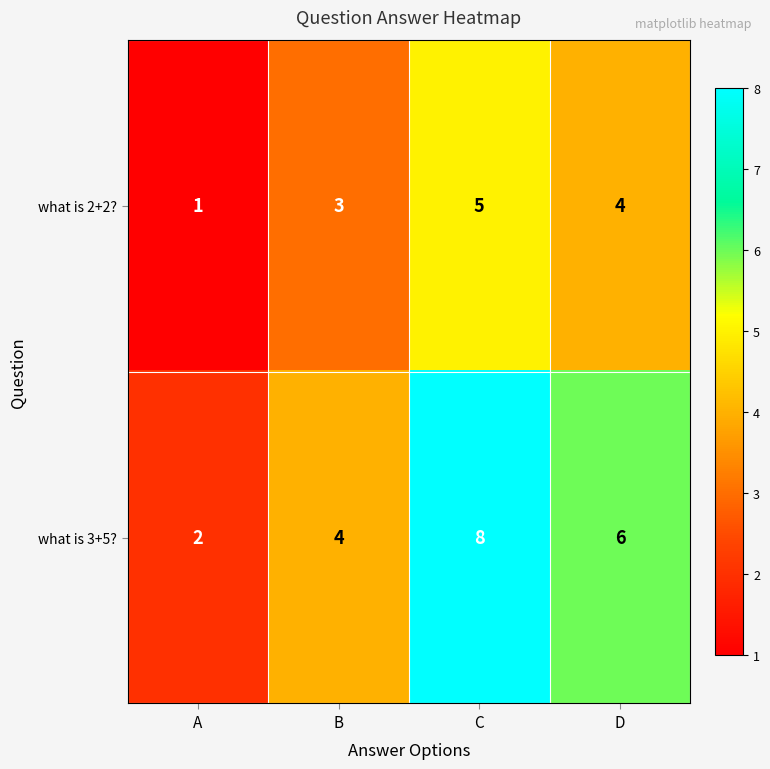

Which series has the widest spread of values?

what is 3+5?